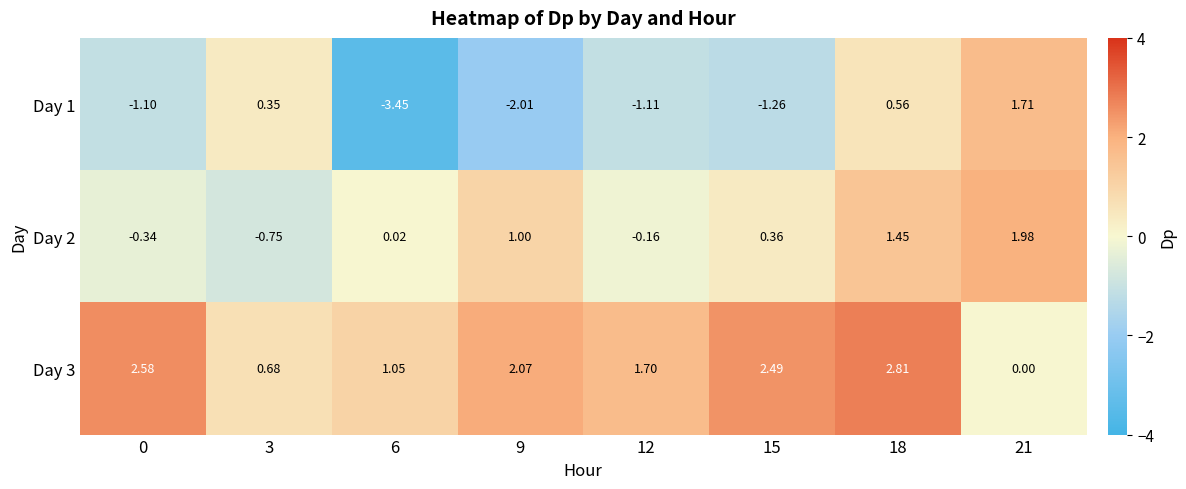

Is the value of Day 3 at 15 greater than the value of Day 2 at 6?

Yes